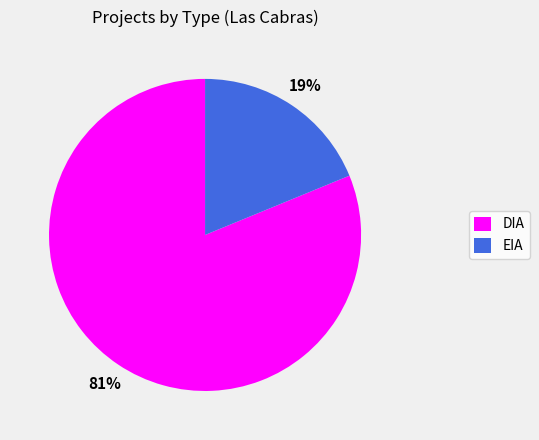

To the nearest percent, what portion does EIA represent?

19%